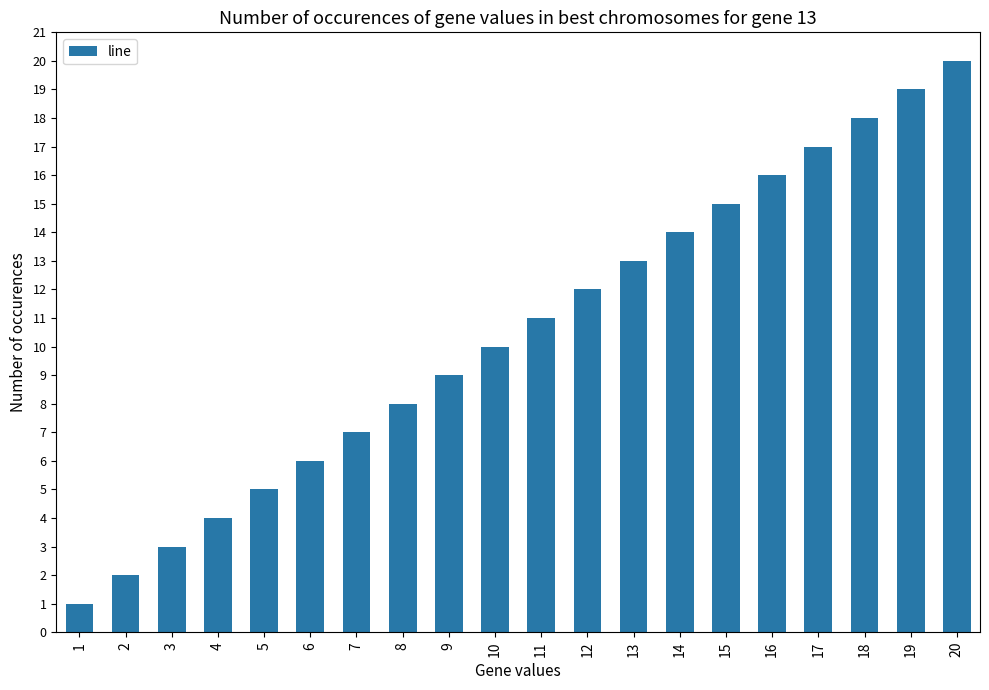

How many distinct data groups are displayed?

1